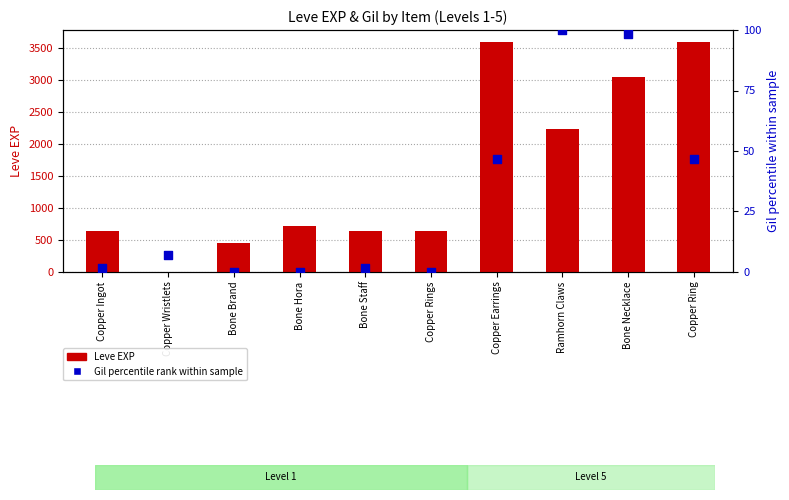

Which series contains the lowest Y value?

Gil percentile rank